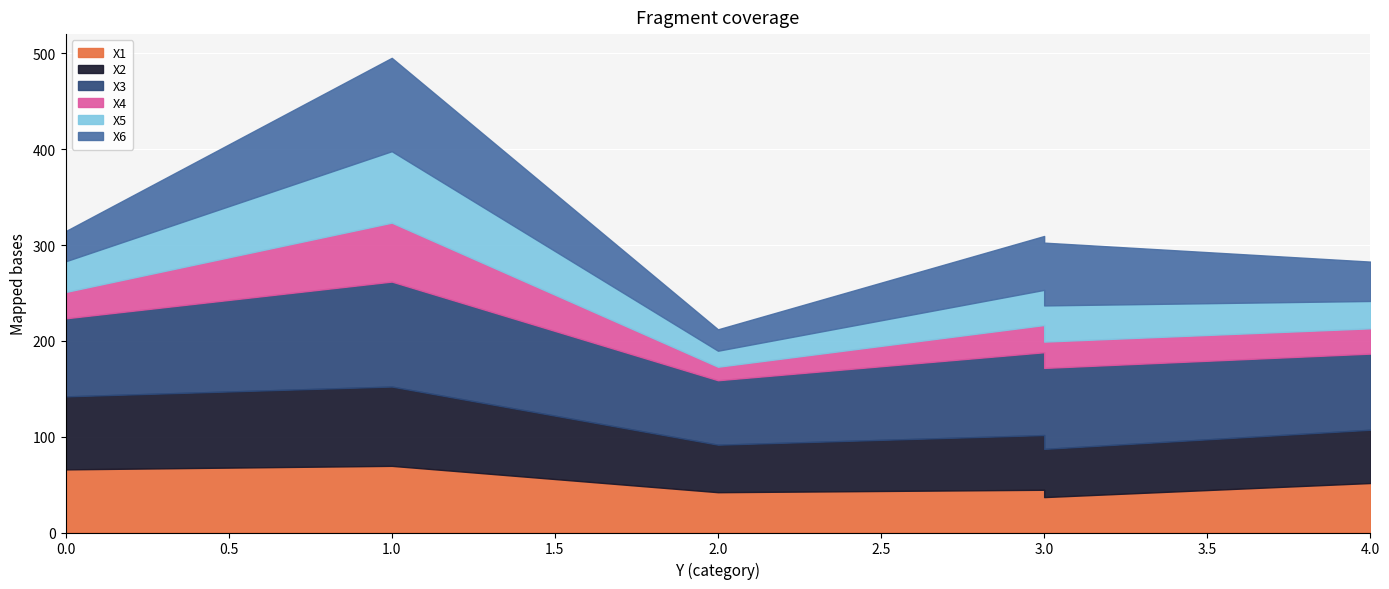

What is the sum of the X4 values at 1 and 2?

75.6